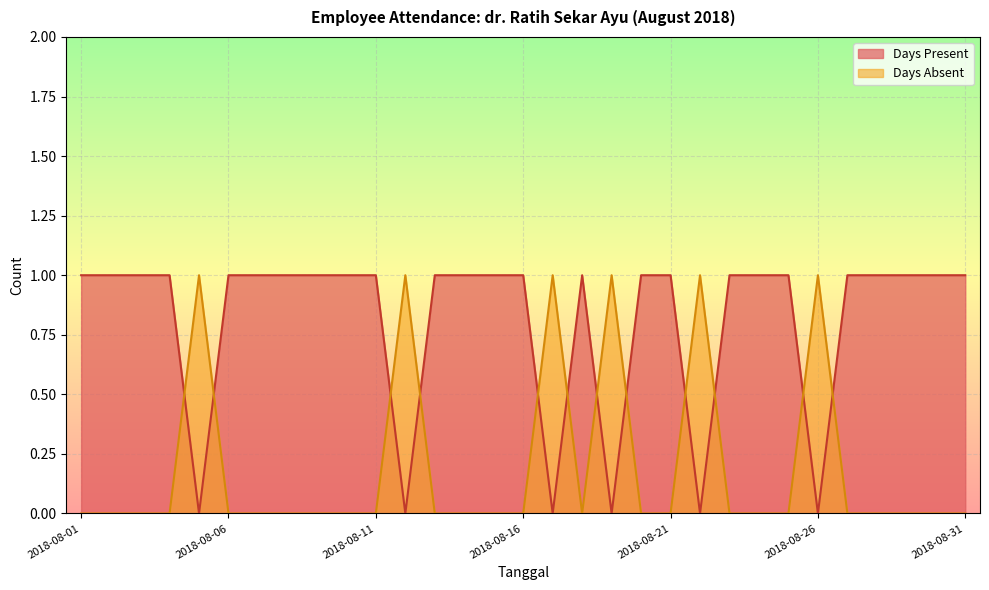

At which category does Days Present reach its first local peak?

2018-08-18